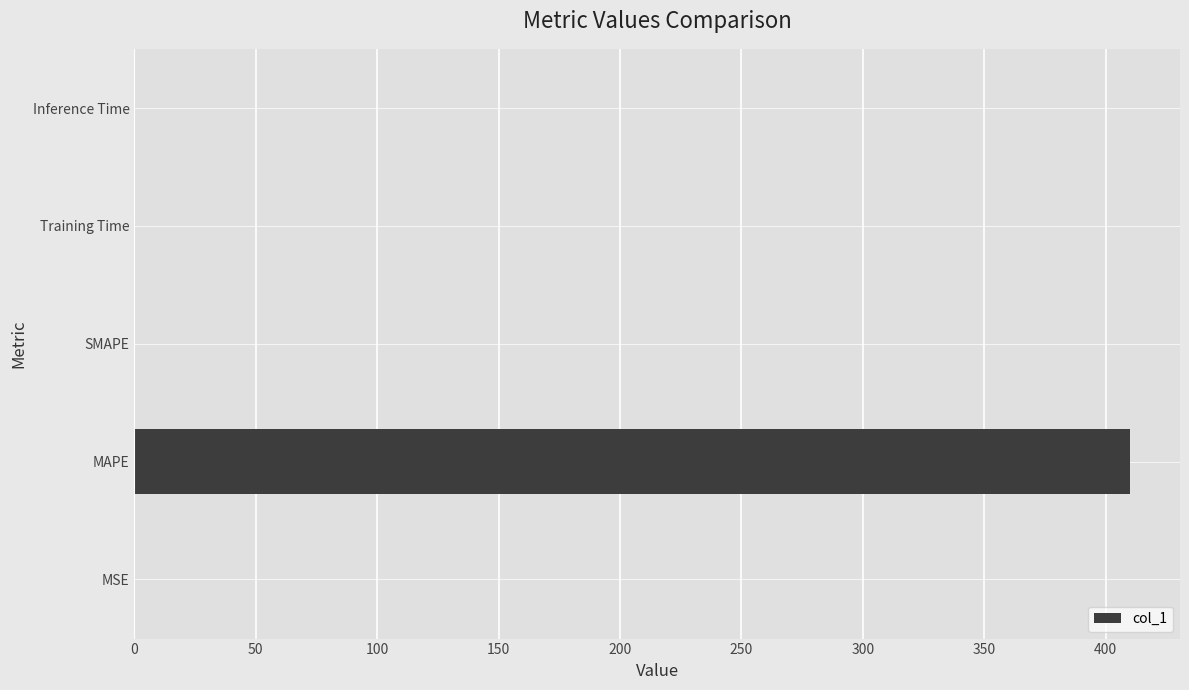

The value at SMAPE is 163.0. True or false?

False